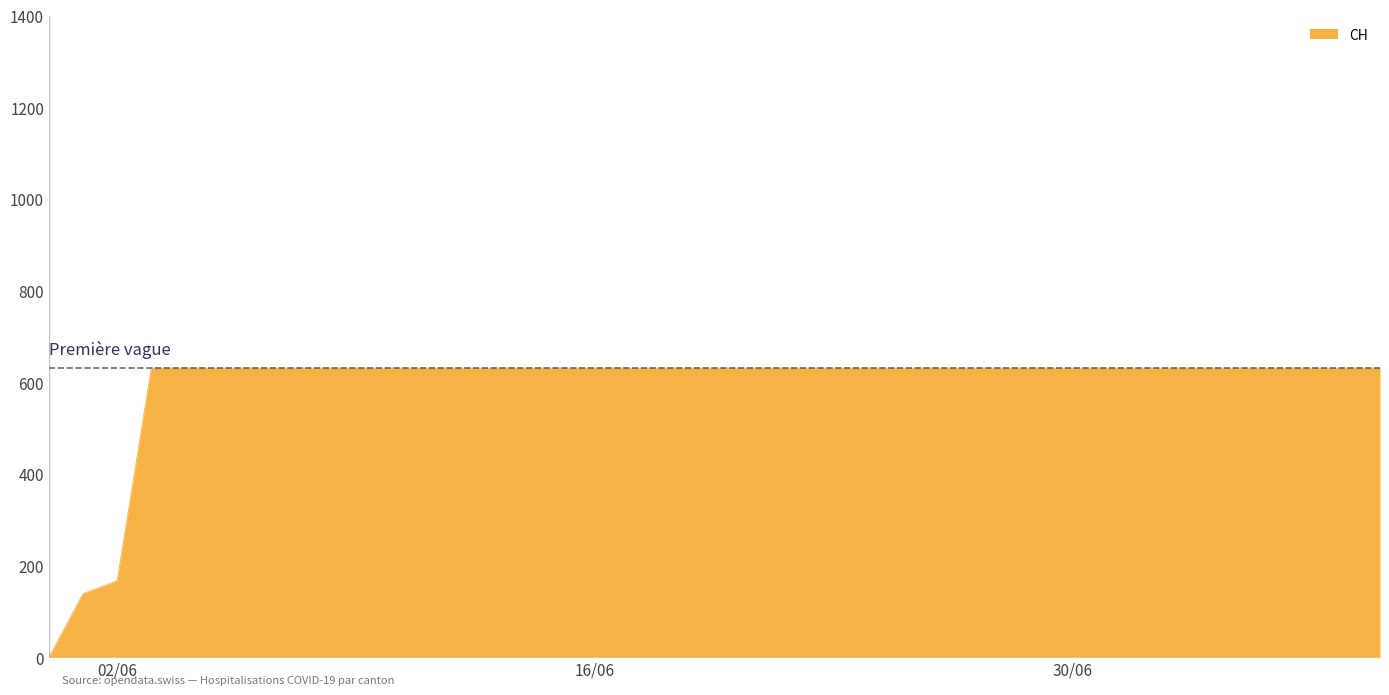

How many lines are shown in the chart?

1